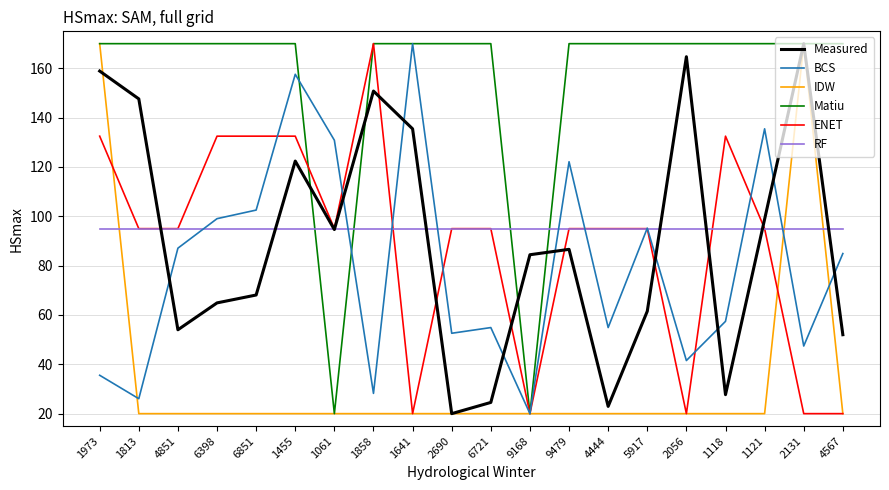

Is the value of Matiu at 2056 greater than the value of RF at 2690?

Yes